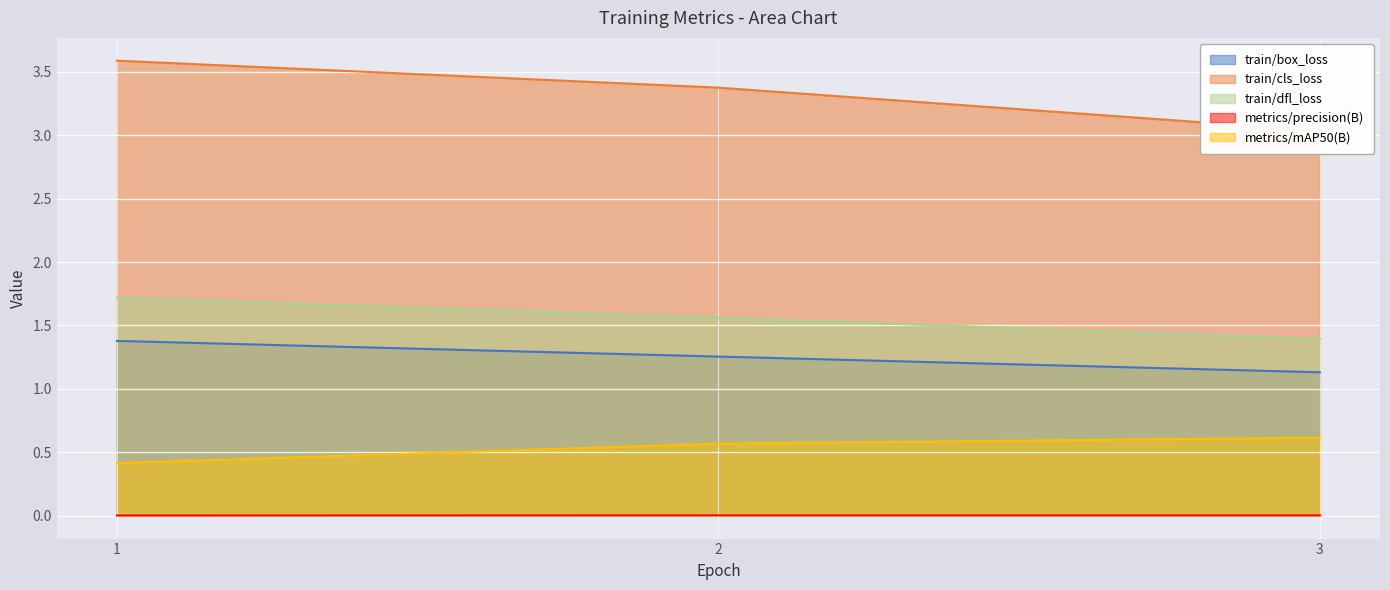

What is the sum of the train/box_loss values at 1 and 3?

2.5